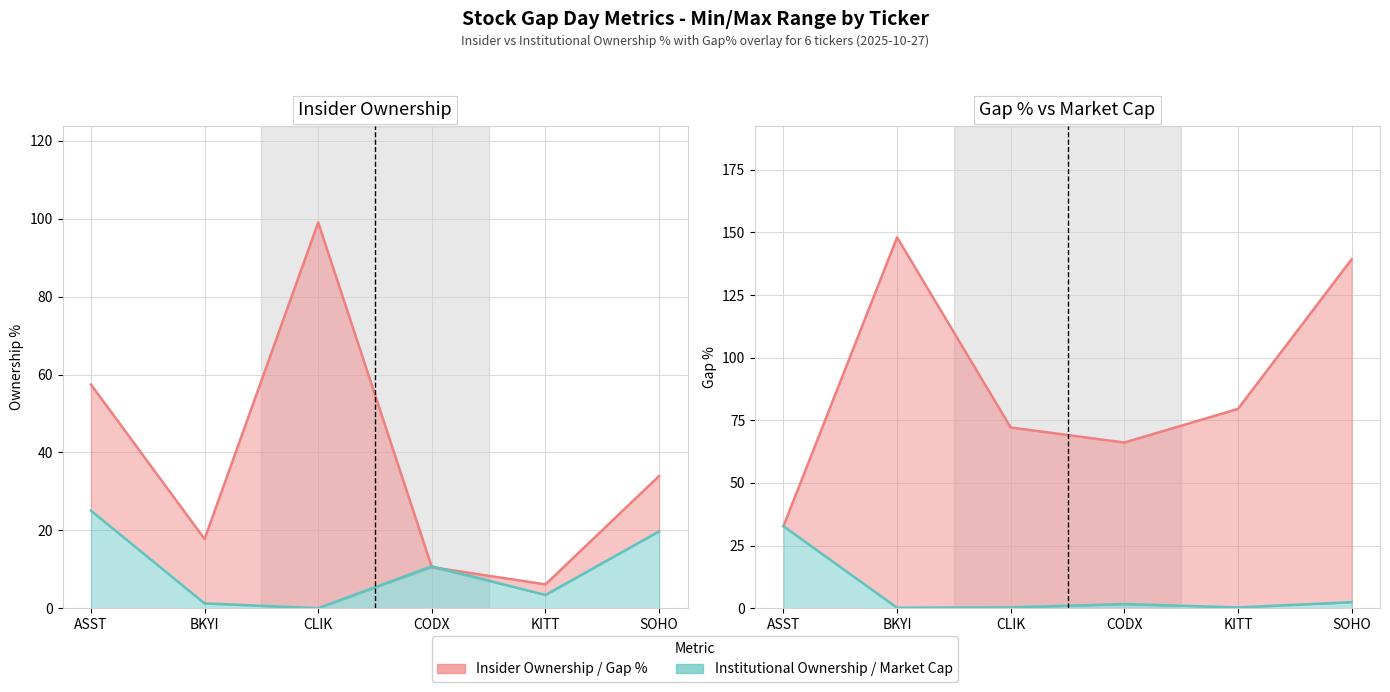

What is the difference between the Institutional Ownership values at BKYI and CLIK?

1.2